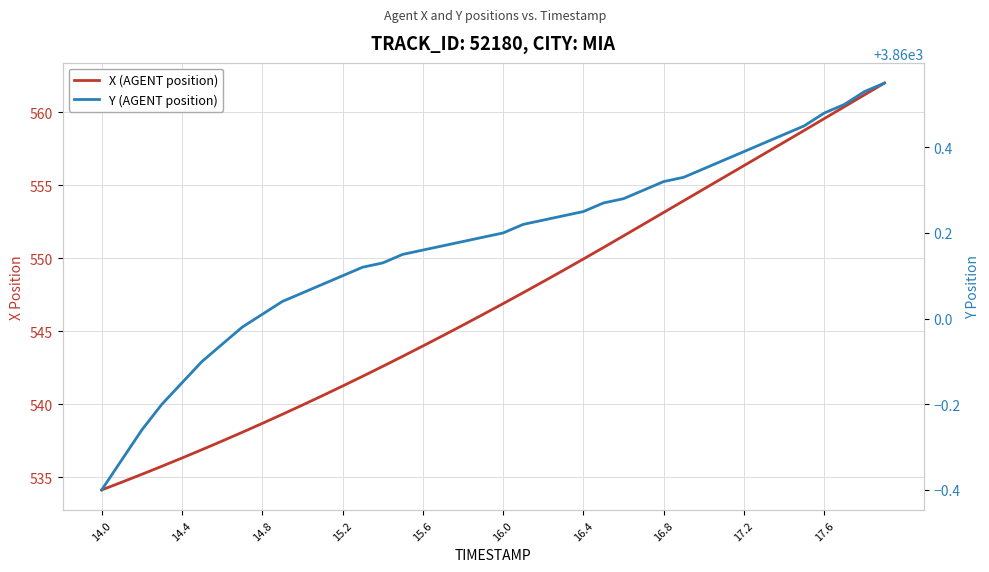

What is the sum of the Y (AGENT position) values at 17.2 and 15.6?

7720.5